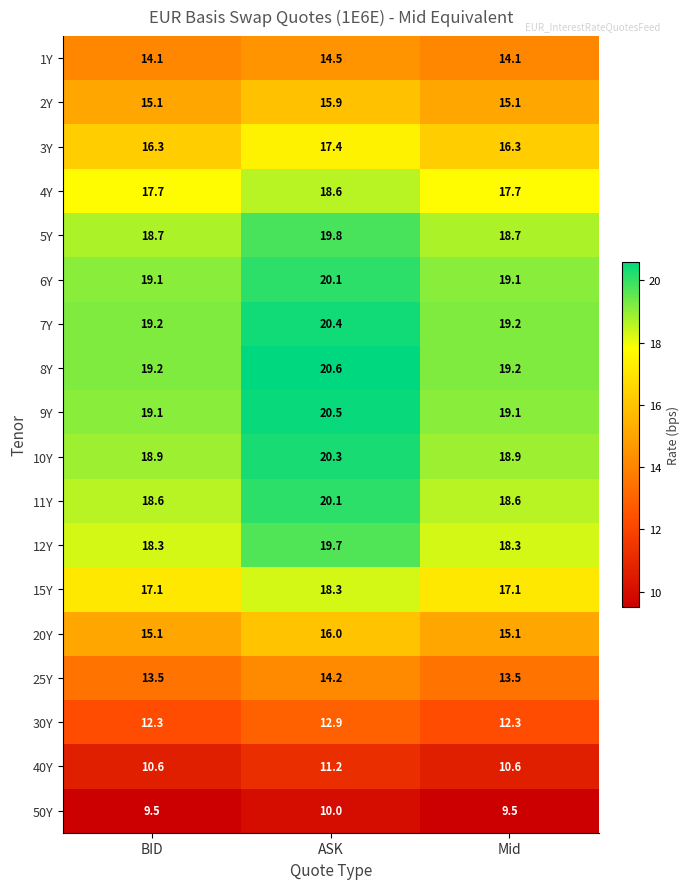

Which series has the largest total across all categories?

8Y